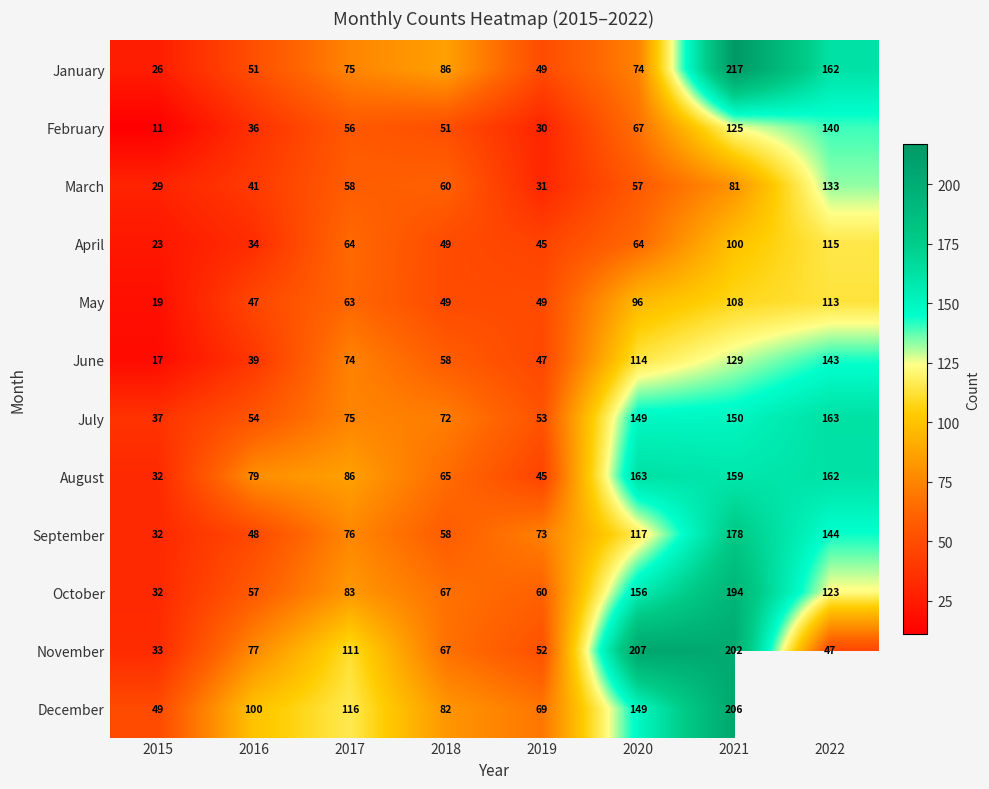

Which has a higher value, 2020 or 2016?

2020